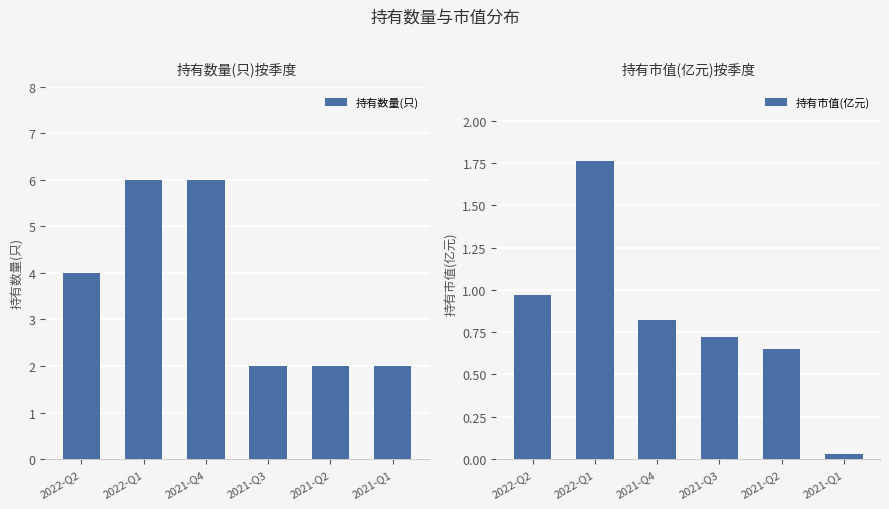

Where does the 持有数量(只) series first go above 4?

2022-Q1